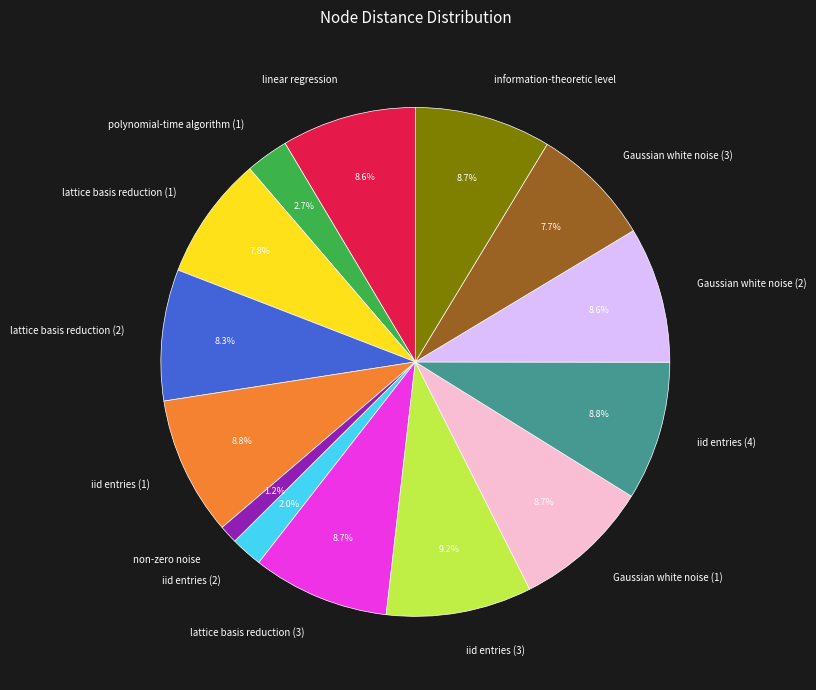

Which category has the smallest portion of the pie?

non-zero noise